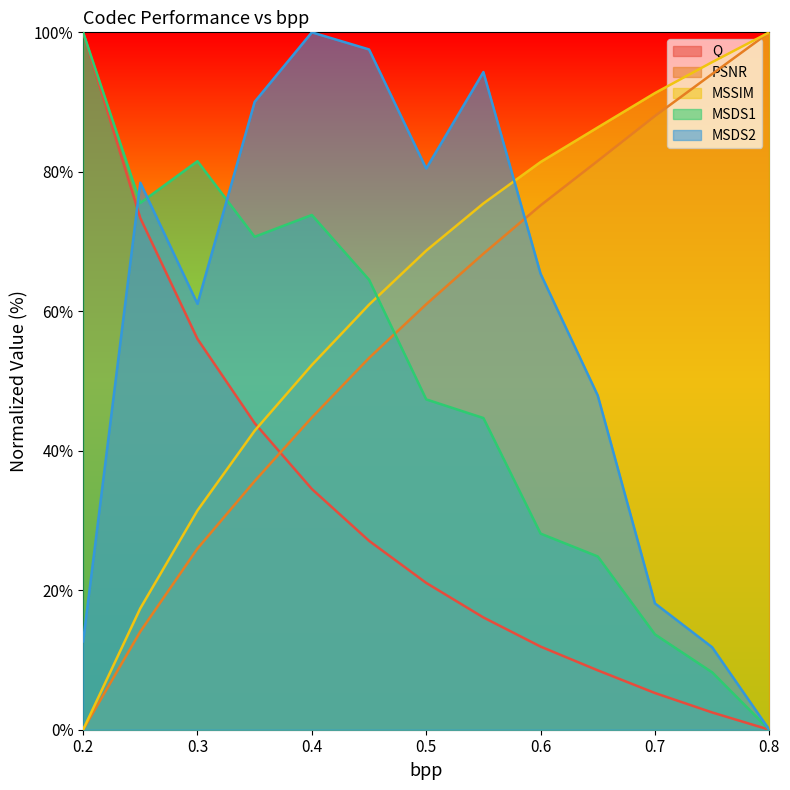

True or false: MSSIM has more than 1 points higher than both neighbors.

False